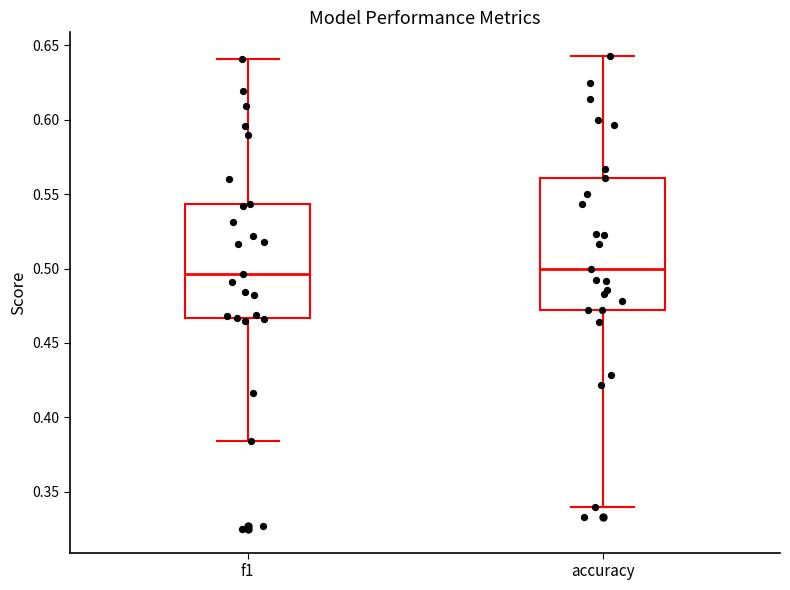

Reading left to right, read every box against the y-axis: the position of its median line, the range the box covers, and the ends of its whiskers. The values are not printed on the chart, so give them approximately, as read against the axis.

f1: median 0.495, box 0.465 to 0.545, whiskers 0.385 to 0.640
accuracy: median 0.500, box 0.470 to 0.560, whiskers 0.340 to 0.645